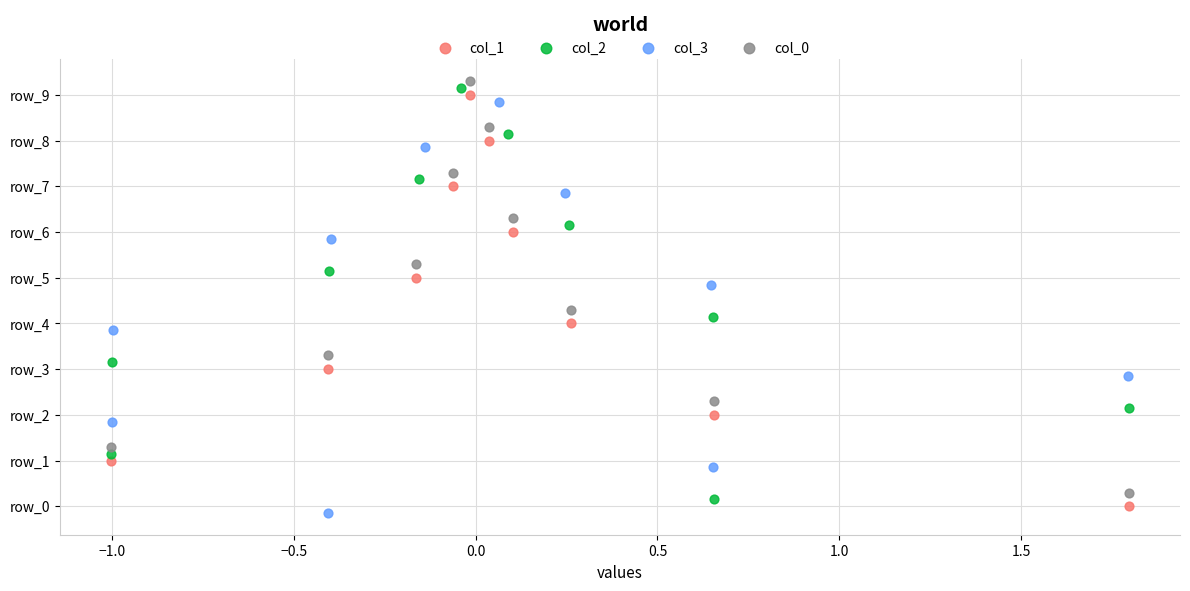

Which series reaches the maximum Y coordinate?

col_0